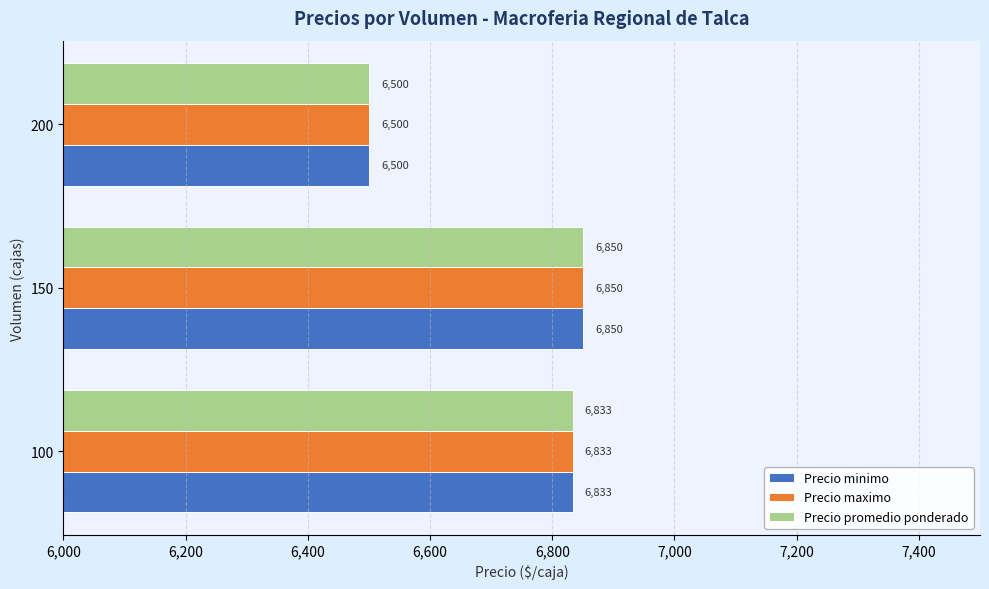

At how many categories does at least one series exceed 6556?

2